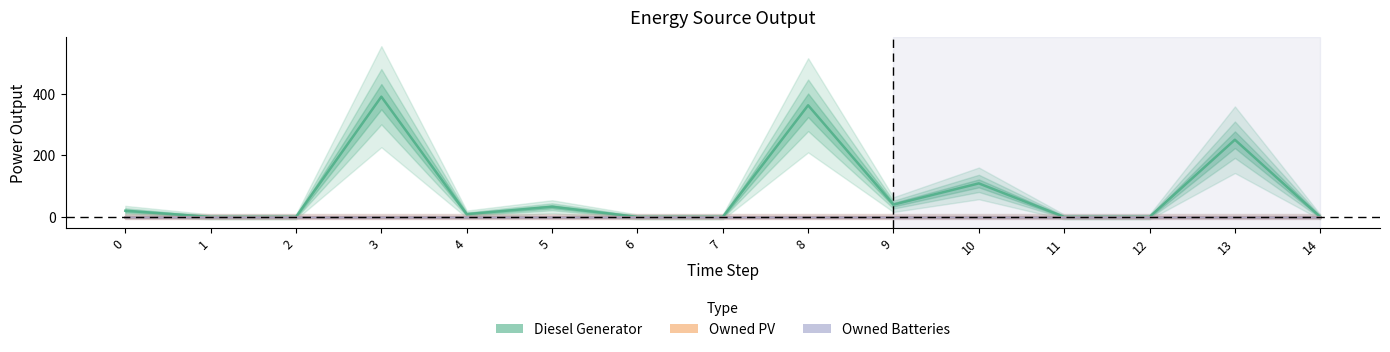

How many lines are shown in the chart?

3